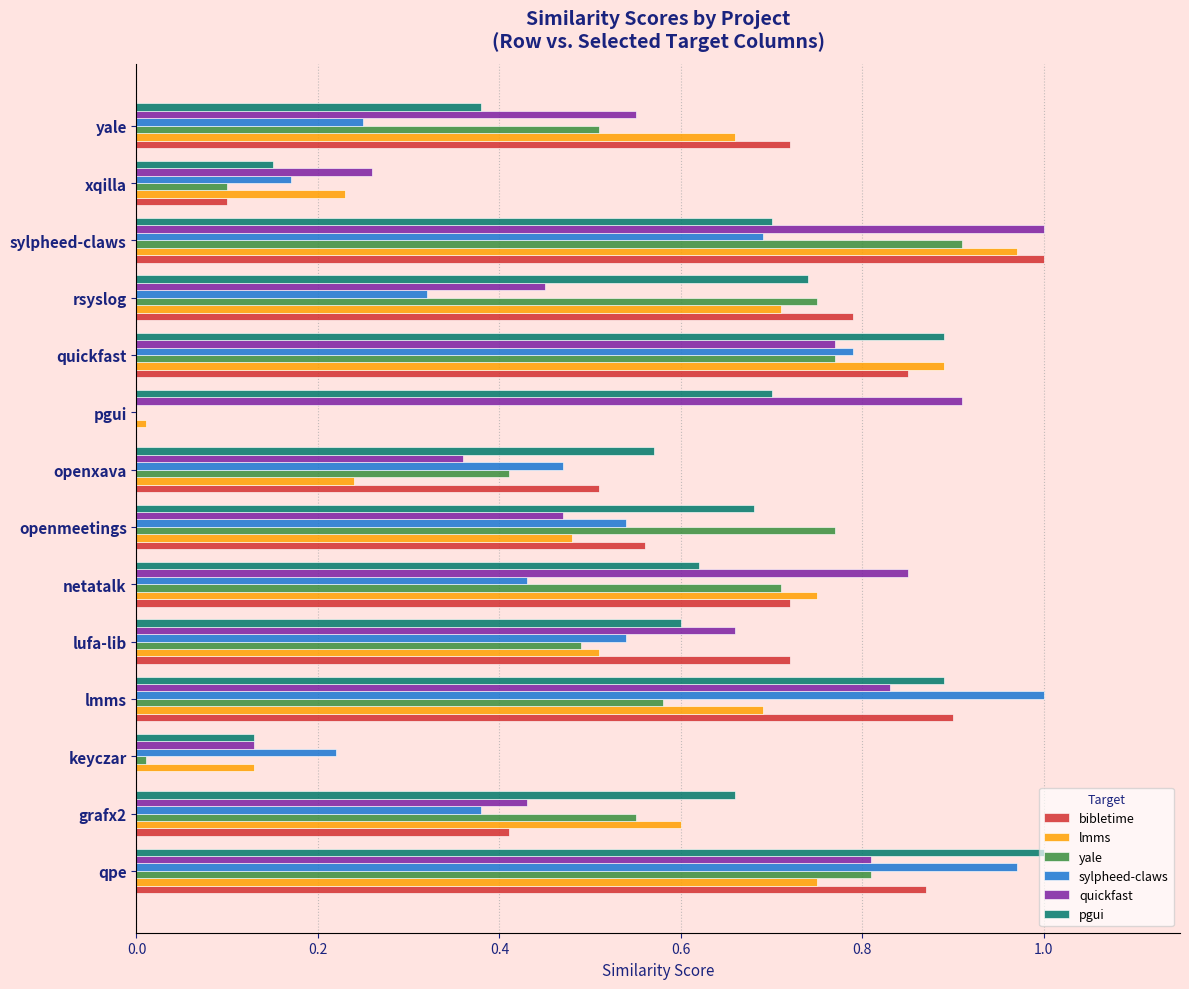

What is the total value across all series at rsyslog?

3.8